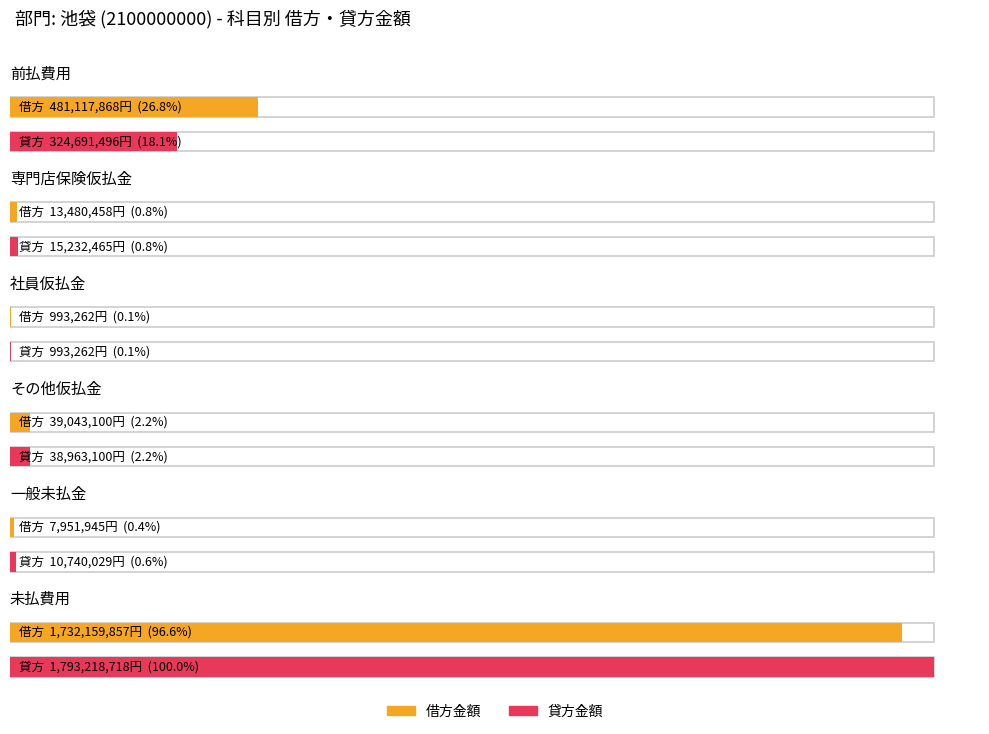

What are all the series names shown in the legend?

借方金額, 貸方金額